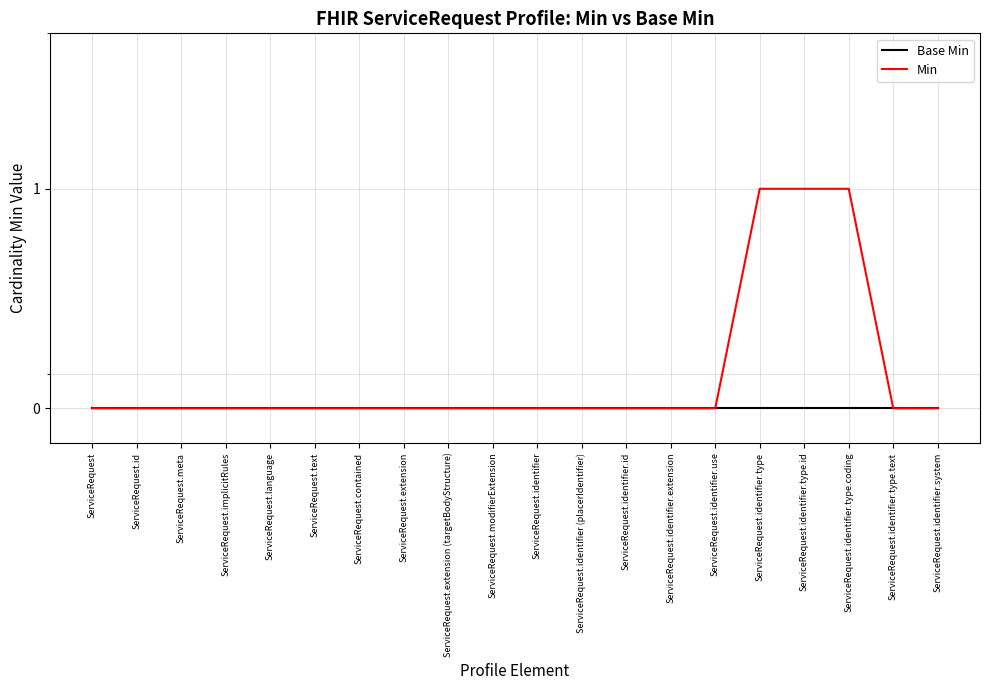

Count the number of data series in this chart.

2